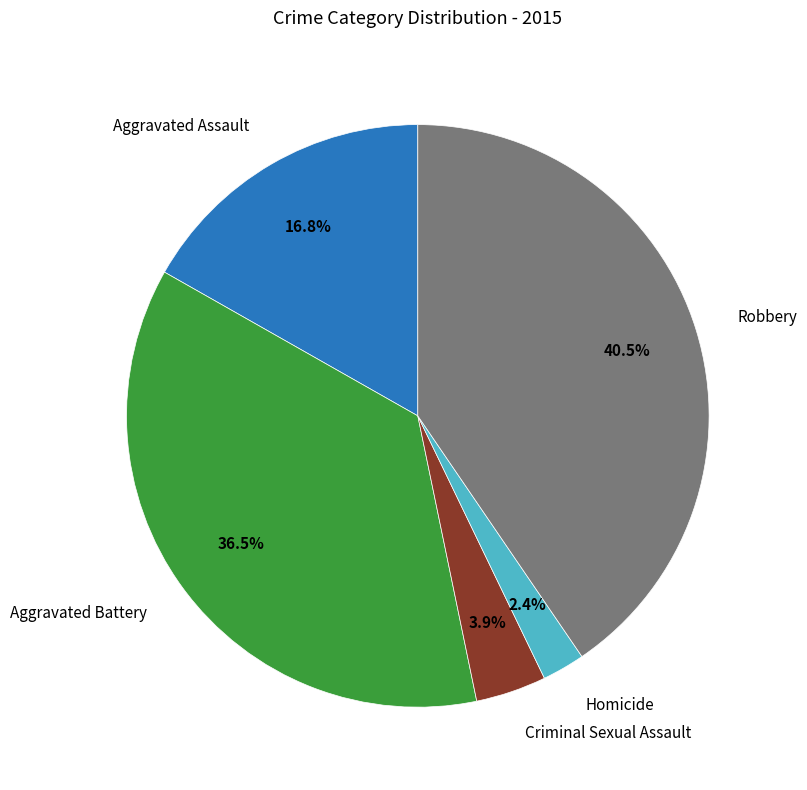

Does any single category account for the majority?

No